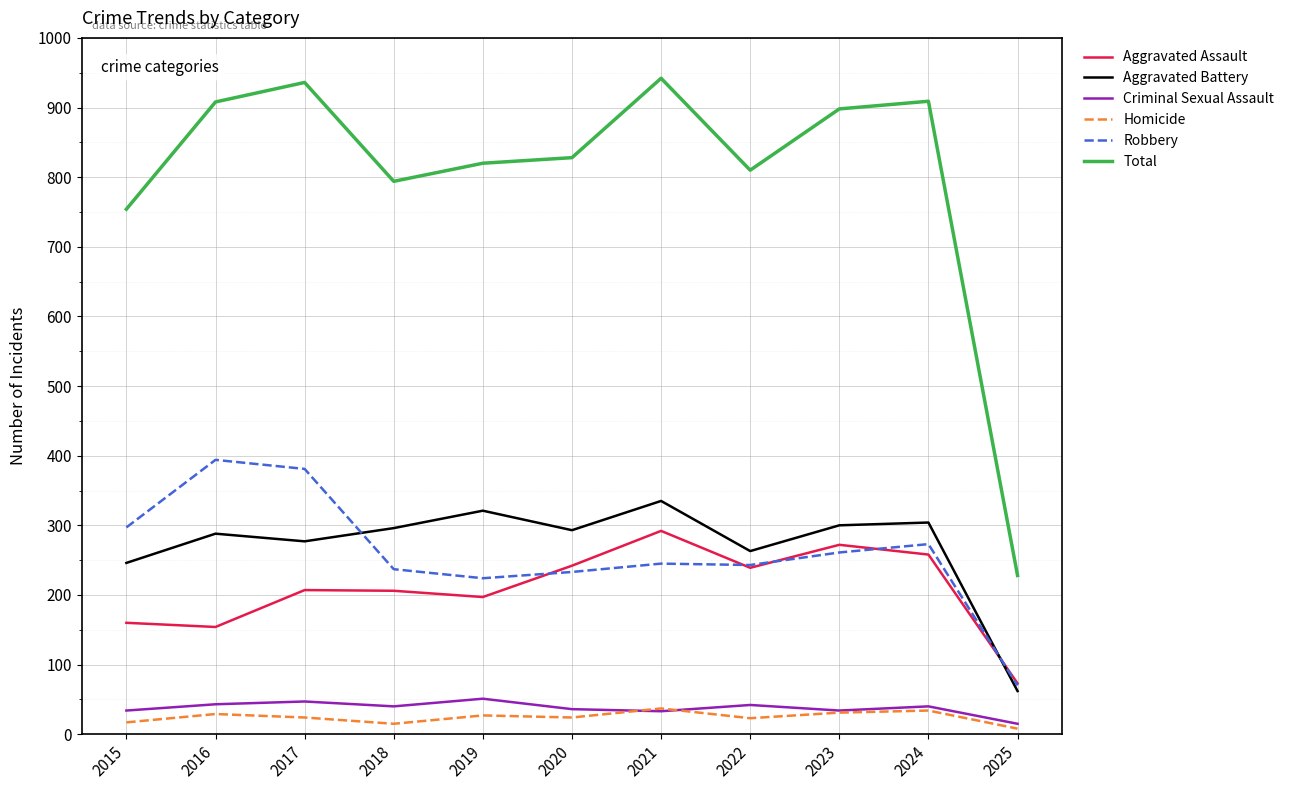

At which label does Robbery first exceed 245?

2015